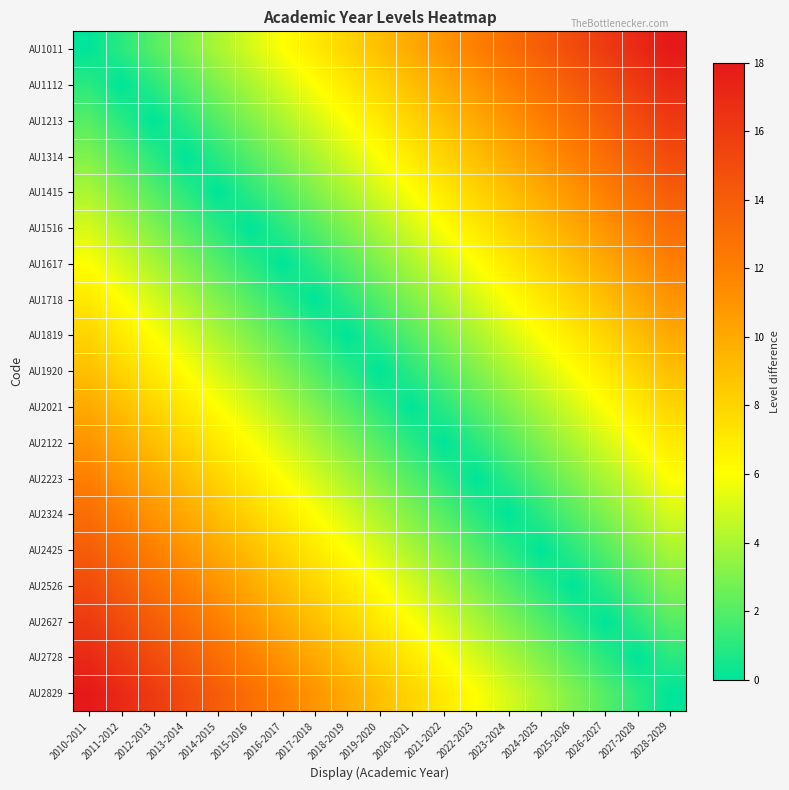

Reading left to right, extract all data points from this chart.

AU1011: 2010-2011=0	2011-2012=1	2012-2013=2	2013-2014=3	2014-2015=4	2015-2016=5	2016-2017=6	2017-2018=7	2018-2019=8	2019-2020=9	2020-2021=10	2021-2022=11	2022-2023=12	2023-2024=13	2024-2025=14	2025-2026=15	2026-2027=16	2027-2028=17	2028-2029=18
AU1112: 2010-2011=1	2011-2012=0	2012-2013=1	2013-2014=2	2014-2015=3	2015-2016=4	2016-2017=5	2017-2018=6	2018-2019=7	2019-2020=8	2020-2021=9	2021-2022=10	2022-2023=11	2023-2024=12	2024-2025=13	2025-2026=14	2026-2027=15	2027-2028=16	2028-2029=17
AU1213: 2010-2011=2	2011-2012=1	2012-2013=0	2013-2014=1	2014-2015=2	2015-2016=3	2016-2017=4	2017-2018=5	2018-2019=6	2019-2020=7	2020-2021=8	2021-2022=9	2022-2023=10	2023-2024=11	2024-2025=12	2025-2026=13	2026-2027=14	2027-2028=15	2028-2029=16
AU1314: 2010-2011=3	2011-2012=2	2012-2013=1	2013-2014=0	2014-2015=1	2015-2016=2	2016-2017=3	2017-2018=4	2018-2019=5	2019-2020=6	2020-2021=7	2021-2022=8	2022-2023=9	2023-2024=10	2024-2025=11	2025-2026=12	2026-2027=13	2027-2028=14	2028-2029=15
AU1415: 2010-2011=4	2011-2012=3	2012-2013=2	2013-2014=1	2014-2015=0	2015-2016=1	2016-2017=2	2017-2018=3	2018-2019=4	2019-2020=5	2020-2021=6	2021-2022=7	2022-2023=8	2023-2024=9	2024-2025=10	2025-2026=11	2026-2027=12	2027-2028=13	2028-2029=14
AU1516: 2010-2011=5	2011-2012=4	2012-2013=3	2013-2014=2	2014-2015=1	2015-2016=0	2016-2017=1	2017-2018=2	2018-2019=3	2019-2020=4	2020-2021=5	2021-2022=6	2022-2023=7	2023-2024=8	2024-2025=9	2025-2026=10	2026-2027=11	2027-2028=12	2028-2029=13
AU1617: 2010-2011=6	2011-2012=5	2012-2013=4	2013-2014=3	2014-2015=2	2015-2016=1	2016-2017=0	2017-2018=1	2018-2019=2	2019-2020=3	2020-2021=4	2021-2022=5	2022-2023=6	2023-2024=7	2024-2025=8	2025-2026=9	2026-2027=10	2027-2028=11	2028-2029=12
AU1718: 2010-2011=7	2011-2012=6	2012-2013=5	2013-2014=4	2014-2015=3	2015-2016=2	2016-2017=1	2017-2018=0	2018-2019=1	2019-2020=2	2020-2021=3	2021-2022=4	2022-2023=5	2023-2024=6	2024-2025=7	2025-2026=8	2026-2027=9	2027-2028=10	2028-2029=11
AU1819: 2010-2011=8	2011-2012=7	2012-2013=6	2013-2014=5	2014-2015=4	2015-2016=3	2016-2017=2	2017-2018=1	2018-2019=0	2019-2020=1	2020-2021=2	2021-2022=3	2022-2023=4	2023-2024=5	2024-2025=6	2025-2026=7	2026-2027=8	2027-2028=9	2028-2029=10
AU1920: 2010-2011=9	2011-2012=8	2012-2013=7	2013-2014=6	2014-2015=5	2015-2016=4	2016-2017=3	2017-2018=2	2018-2019=1	2019-2020=0	2020-2021=1	2021-2022=2	2022-2023=3	2023-2024=4	2024-2025=5	2025-2026=6	2026-2027=7	2027-2028=8	2028-2029=9
AU2021: 2010-2011=10	2011-2012=9	2012-2013=8	2013-2014=7	2014-2015=6	2015-2016=5	2016-2017=4	2017-2018=3	2018-2019=2	2019-2020=1	2020-2021=0	2021-2022=1	2022-2023=2	2023-2024=3	2024-2025=4	2025-2026=5	2026-2027=6	2027-2028=7	2028-2029=8
AU2122: 2010-2011=11	2011-2012=10	2012-2013=9	2013-2014=8	2014-2015=7	2015-2016=6	2016-2017=5	2017-2018=4	2018-2019=3	2019-2020=2	2020-2021=1	2021-2022=0	2022-2023=1	2023-2024=2	2024-2025=3	2025-2026=4	2026-2027=5	2027-2028=6	2028-2029=7
AU2223: 2010-2011=12	2011-2012=11	2012-2013=10	2013-2014=9	2014-2015=8	2015-2016=7	2016-2017=6	2017-2018=5	2018-2019=4	2019-2020=3	2020-2021=2	2021-2022=1	2022-2023=0	2023-2024=1	2024-2025=2	2025-2026=3	2026-2027=4	2027-2028=5	2028-2029=6
AU2324: 2010-2011=13	2011-2012=12	2012-2013=11	2013-2014=10	2014-2015=9	2015-2016=8	2016-2017=7	2017-2018=6	2018-2019=5	2019-2020=4	2020-2021=3	2021-2022=2	2022-2023=1	2023-2024=0	2024-2025=1	2025-2026=2	2026-2027=3	2027-2028=4	2028-2029=5
AU2425: 2010-2011=14	2011-2012=13	2012-2013=12	2013-2014=11	2014-2015=10	2015-2016=9	2016-2017=8	2017-2018=7	2018-2019=6	2019-2020=5	2020-2021=4	2021-2022=3	2022-2023=2	2023-2024=1	2024-2025=0	2025-2026=1	2026-2027=2	2027-2028=3	2028-2029=4
AU2526: 2010-2011=15	2011-2012=14	2012-2013=13	2013-2014=12	2014-2015=11	2015-2016=10	2016-2017=9	2017-2018=8	2018-2019=7	2019-2020=6	2020-2021=5	2021-2022=4	2022-2023=3	2023-2024=2	2024-2025=1	2025-2026=0	2026-2027=1	2027-2028=2	2028-2029=3
AU2627: 2010-2011=16	2011-2012=15	2012-2013=14	2013-2014=13	2014-2015=12	2015-2016=11	2016-2017=10	2017-2018=9	2018-2019=8	2019-2020=7	2020-2021=6	2021-2022=5	2022-2023=4	2023-2024=3	2024-2025=2	2025-2026=1	2026-2027=0	2027-2028=1	2028-2029=2
AU2728: 2010-2011=17	2011-2012=16	2012-2013=15	2013-2014=14	2014-2015=13	2015-2016=12	2016-2017=11	2017-2018=10	2018-2019=9	2019-2020=8	2020-2021=7	2021-2022=6	2022-2023=5	2023-2024=4	2024-2025=3	2025-2026=2	2026-2027=1	2027-2028=0	2028-2029=1
AU2829: 2010-2011=18	2011-2012=17	2012-2013=16	2013-2014=15	2014-2015=14	2015-2016=13	2016-2017=12	2017-2018=11	2018-2019=10	2019-2020=9	2020-2021=8	2021-2022=7	2022-2023=6	2023-2024=5	2024-2025=4	2025-2026=3	2026-2027=2	2027-2028=1	2028-2029=0